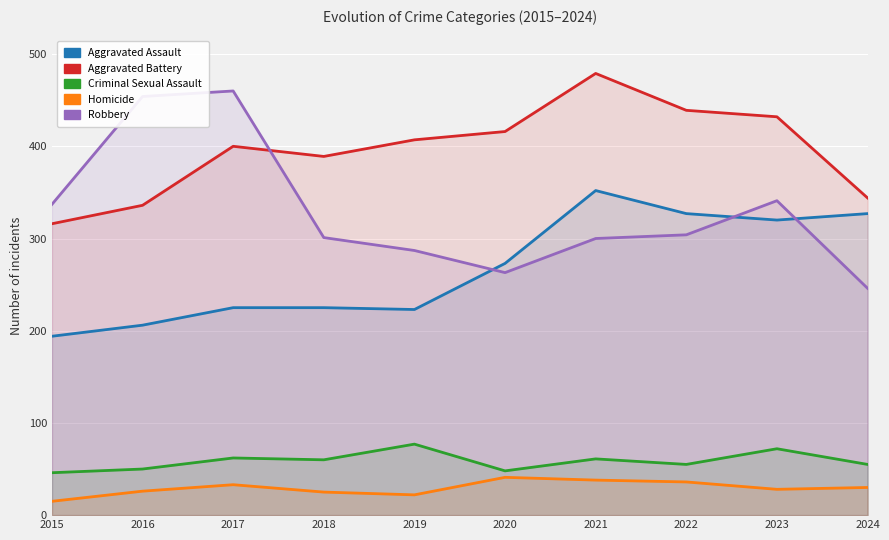

How many distinct data groups are displayed?

5